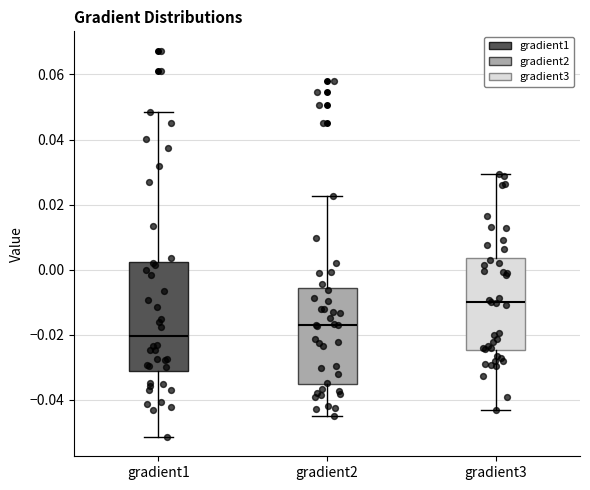

Which box's median line is the highest?

gradient3